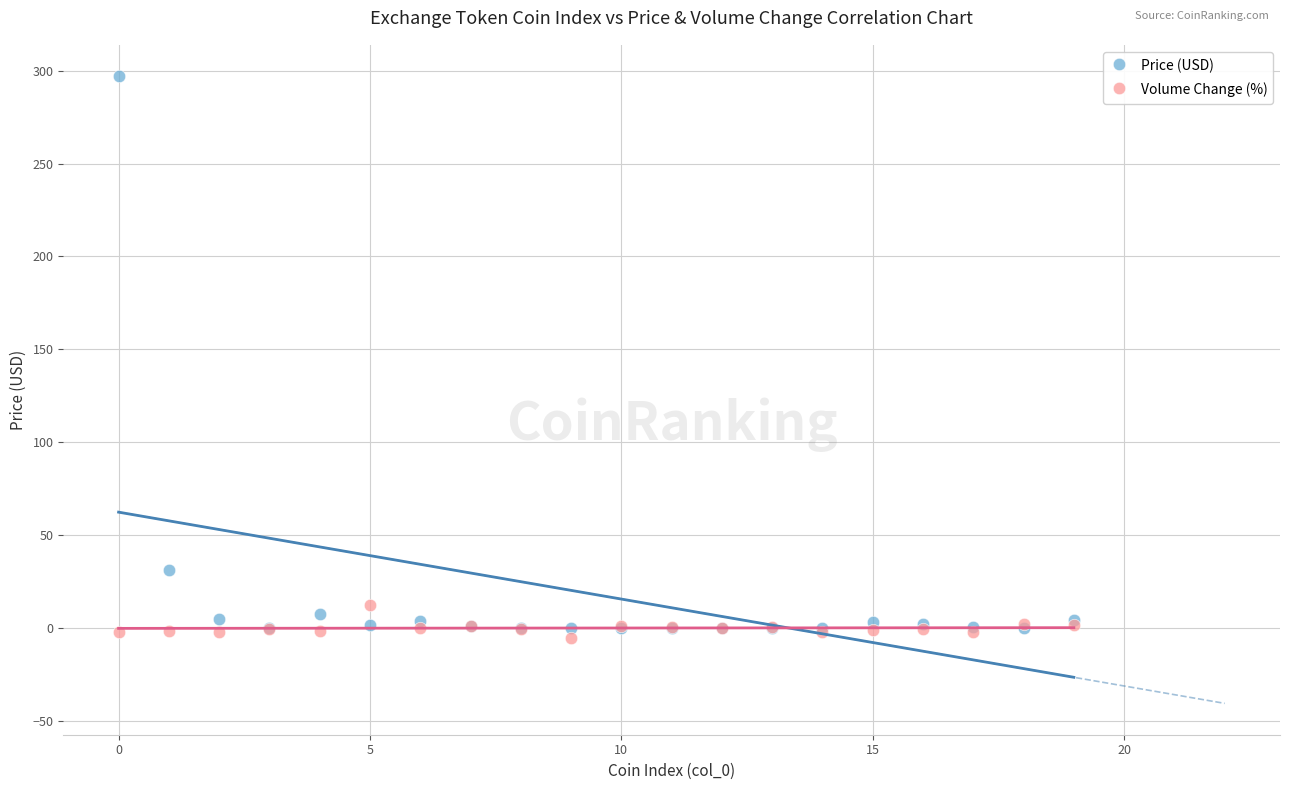

Which series has the largest Y range (max minus min)?

Price (USD)